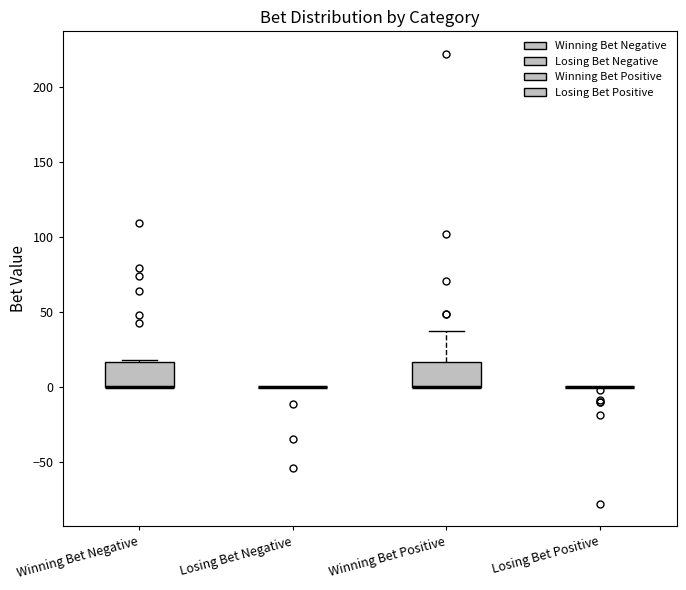

Reading left to right, read every box against the y-axis: the position of its median line, the range the box covers, and the ends of its whiskers. The values are not printed on the chart, so give them approximately, as read against the axis.

Winning Bet Negative: median 0 (drawn on the box's lower edge), box 0 to 15, whiskers 0 to 20
Losing Bet Negative: box collapsed to a line at 0, whiskers 0 to 0
Winning Bet Positive: median 0 (drawn on the box's lower edge), box 0 to 15, whiskers 0 to 35
Losing Bet Positive: box collapsed to a line at 0, whiskers 0 to 0